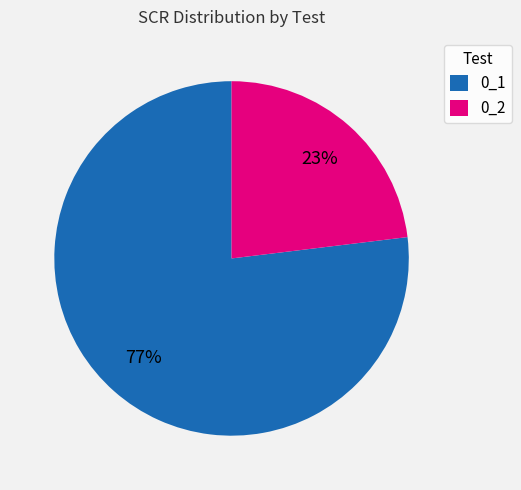

Rank the categories by value from highest to lowest.

0_1, 0_2